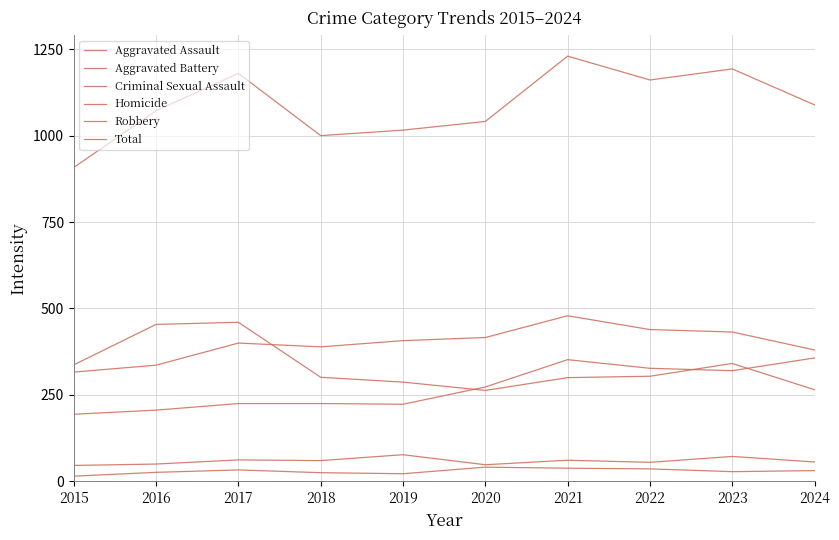

What is the highest value of the Robbery series?

460